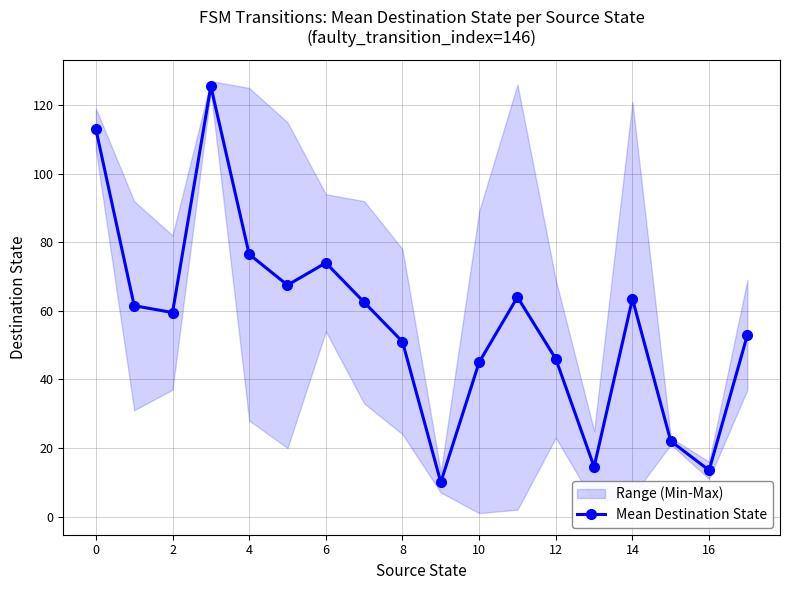

True or false: Mean Destination State has more than 1 interior local peaks.

True